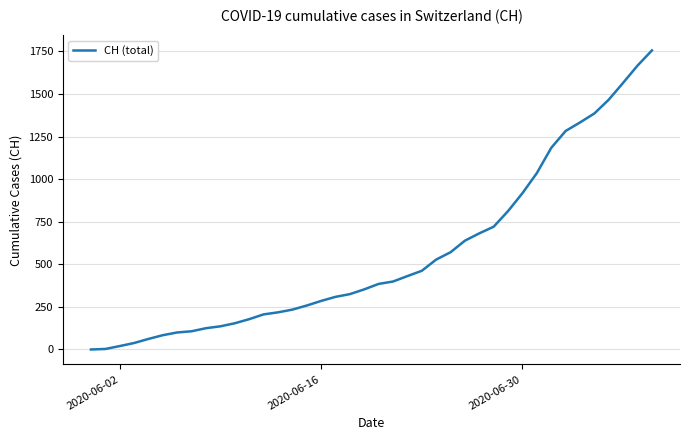

What is the difference between the maximum and minimum values?

1756